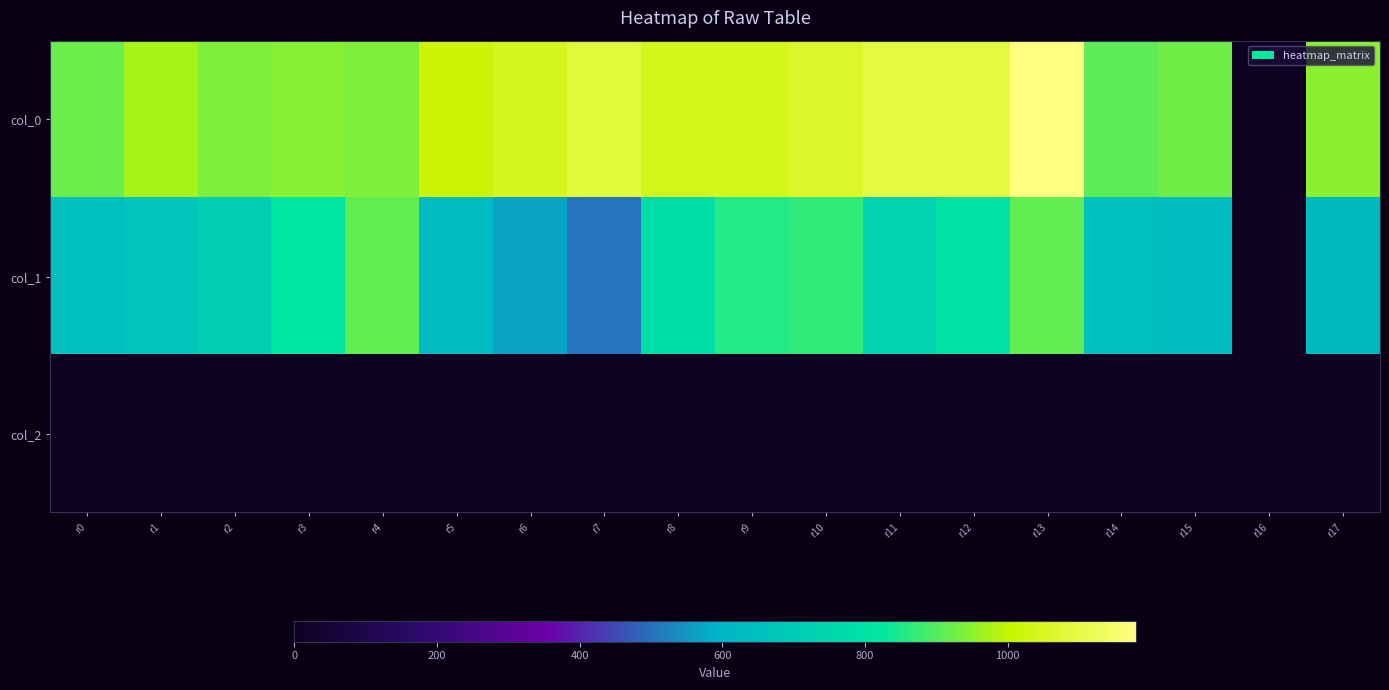

Between r0 and r3, which series saw the biggest shift?

col_1